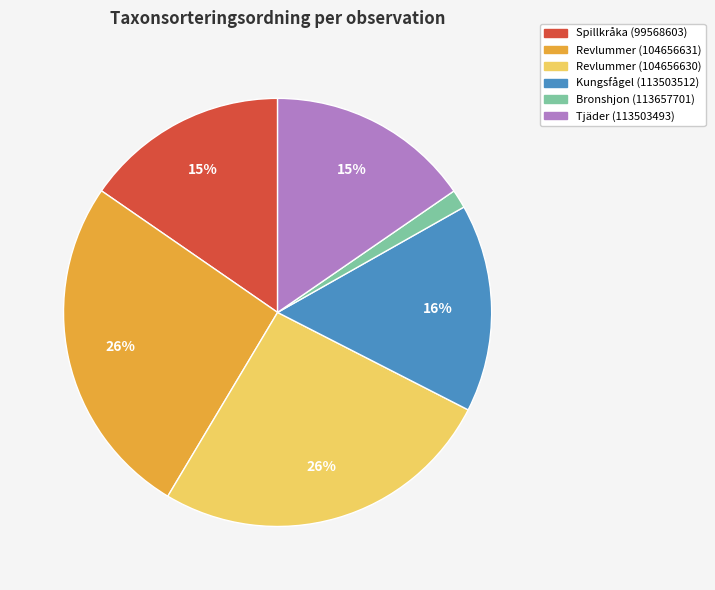

Is Spillkråka (99568603) the majority of the pie?

No